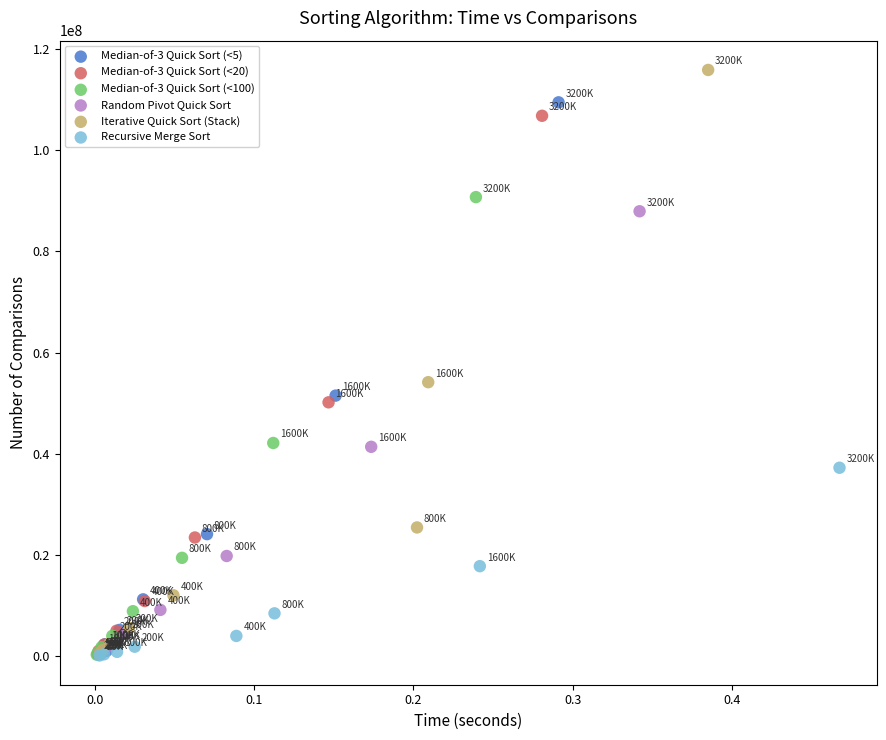

Which series has the widest spread of Y values?

Iterative Quick Sort (Stack)